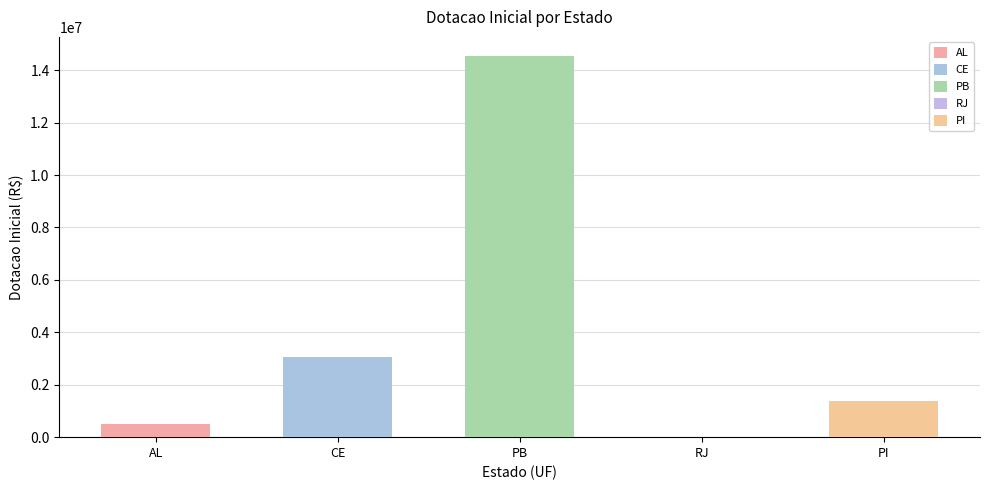

How many data points are above 0?

4